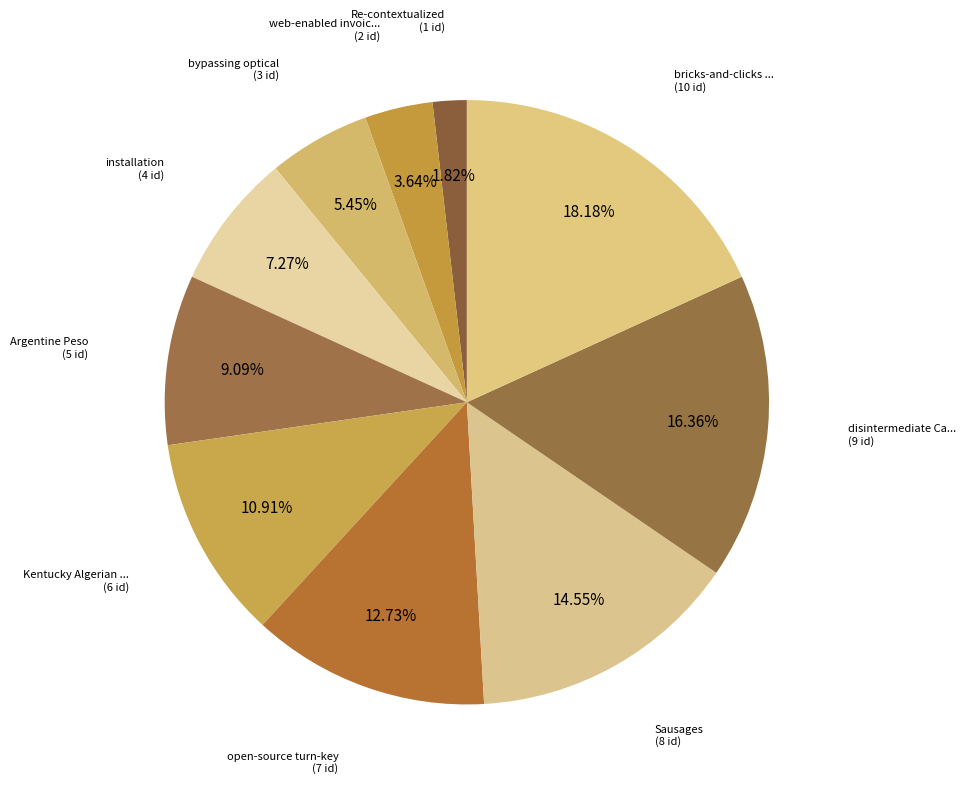

Does any single category account for the majority?

No